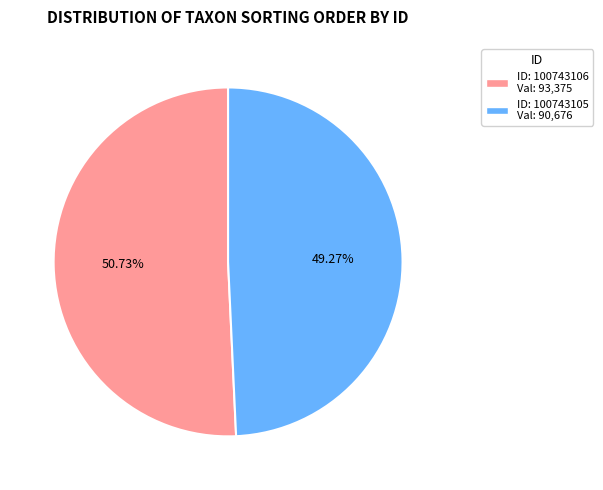

Is there a majority slice in this chart?

Yes